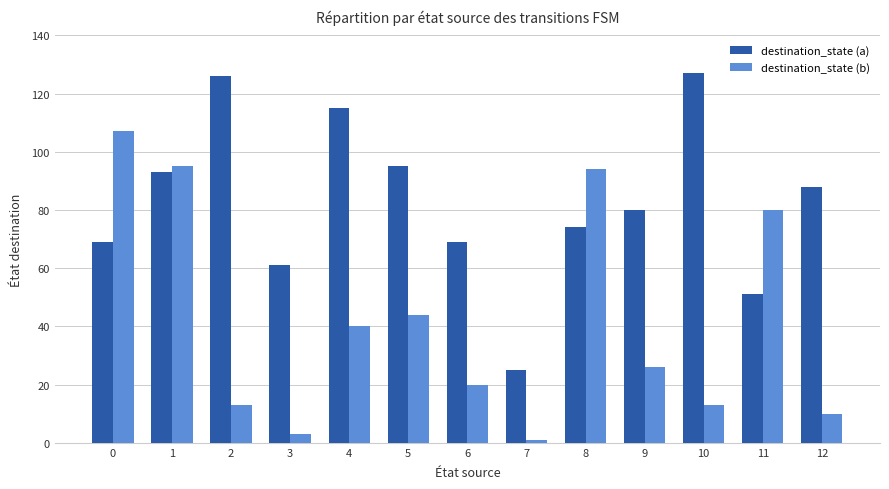

What is the total value across all series at 10?

140